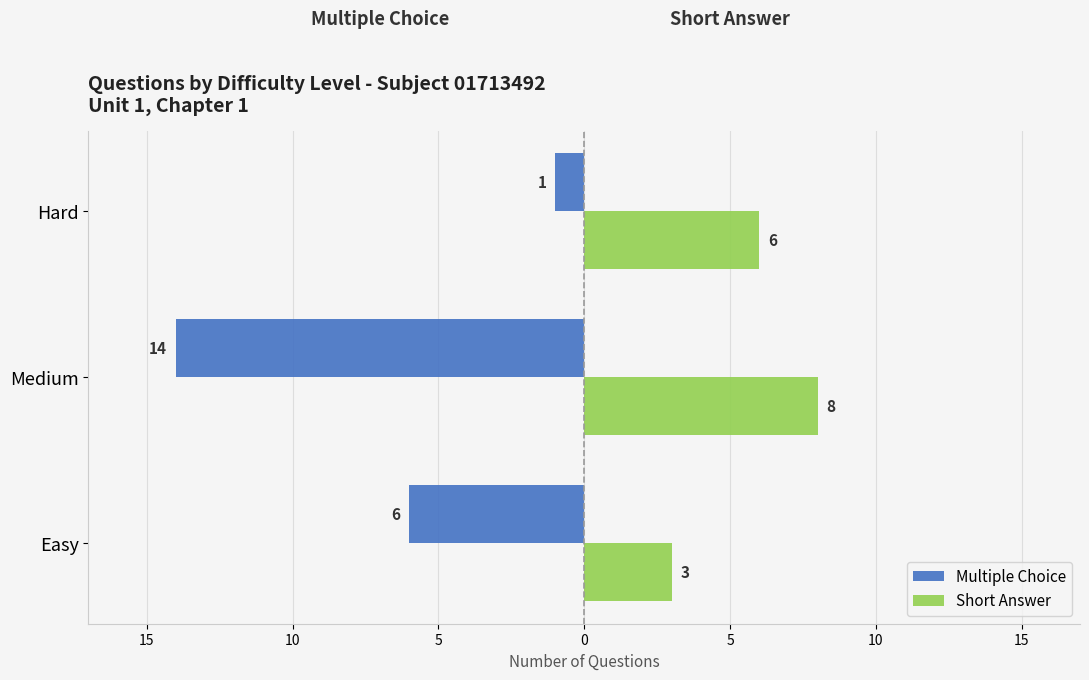

What are all the series names shown in the legend?

Multiple Choice, Short Answer